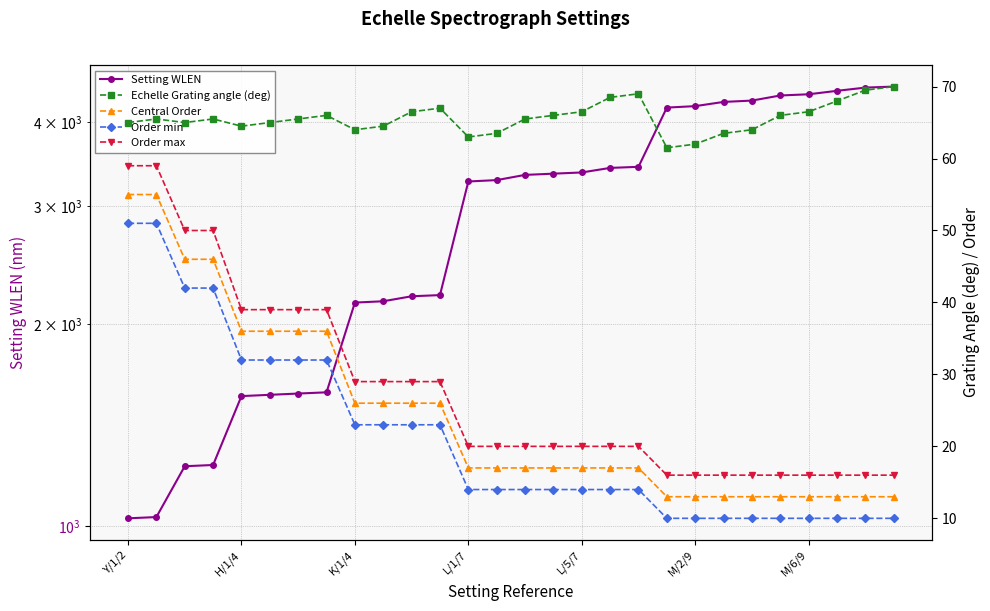

Does the chart have visible grid lines?

Yes